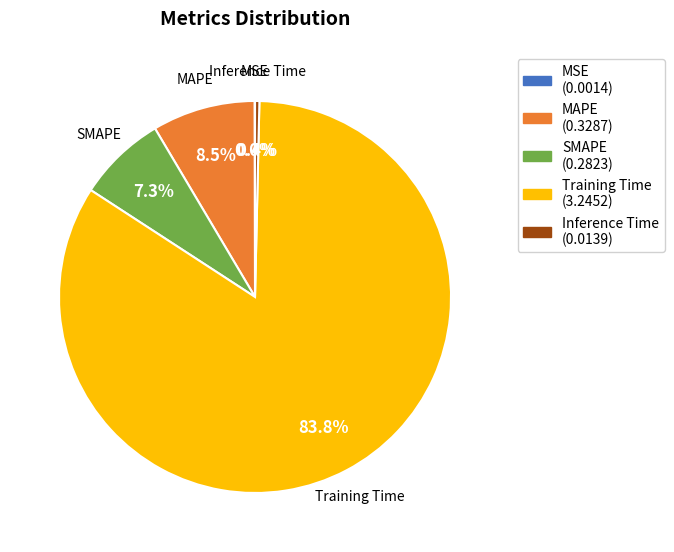

To the nearest percent, what is the difference between the largest and smallest slice percentages?

84%